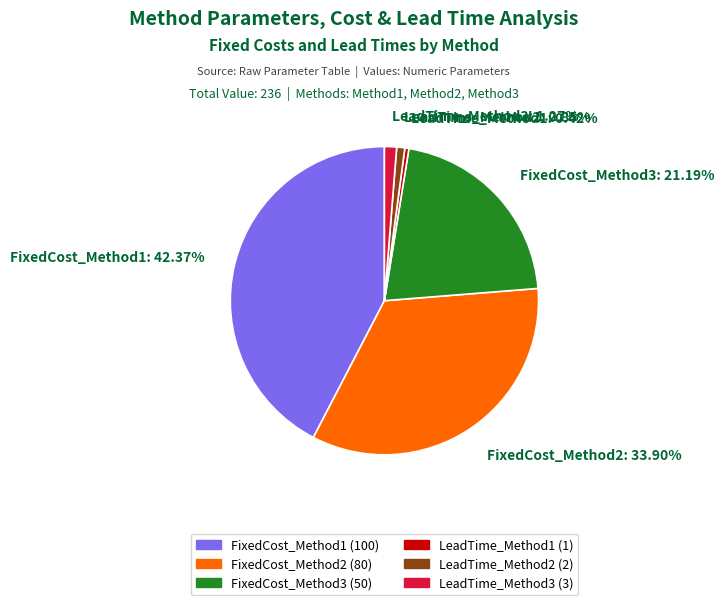

Is the sum of LeadTime_Method3: 1.27% and LeadTime_Method2: 0.85% greater than half?

No